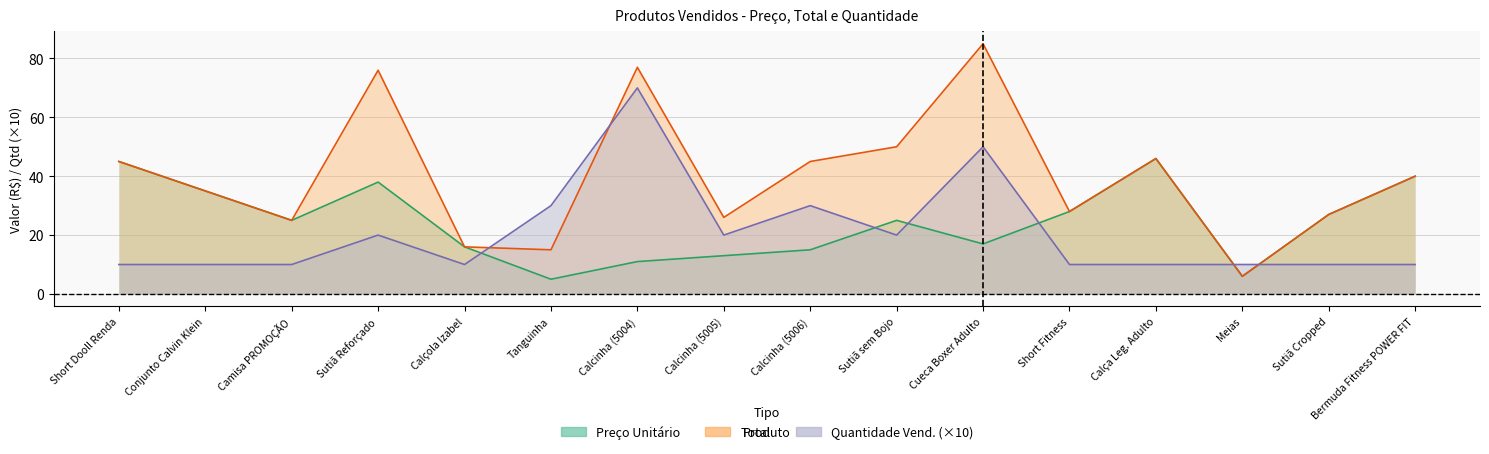

At which category is the sum across all series the highest?

Calcinha (5004)